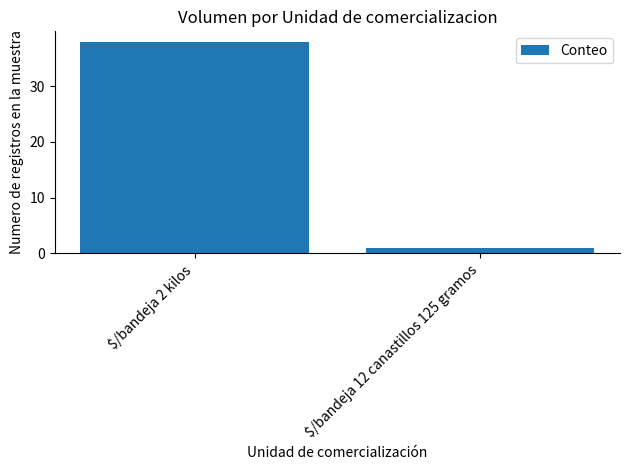

List the labels in order of value, largest first.

$/bandeja 2 kilos, $/bandeja 12 canastillos 125 gramos